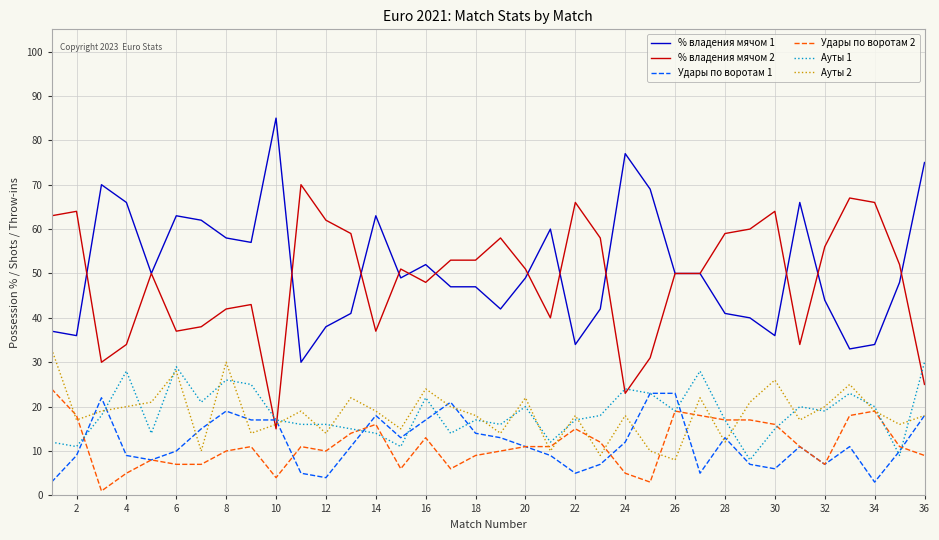

True or false: % владения мячом 2 and Удары по воротам 2 intersect in this chart.

False